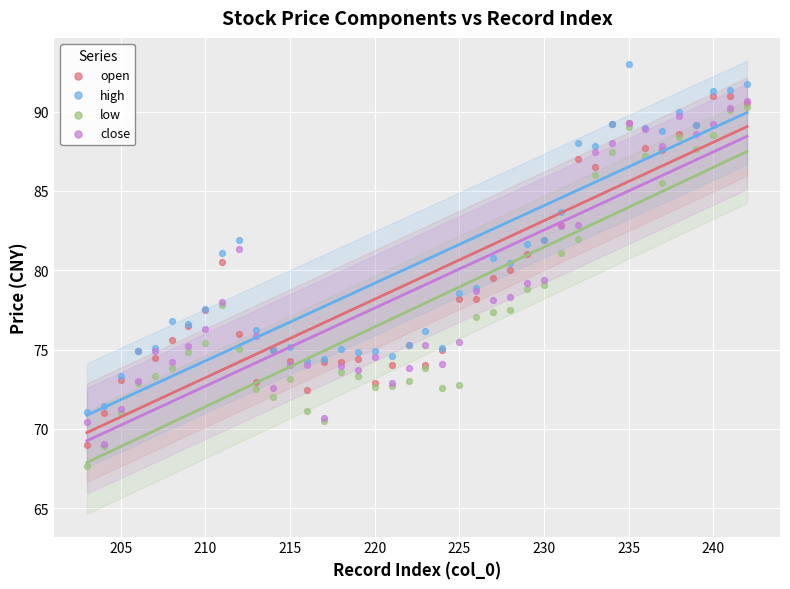

Which series contains the highest Y value?

high